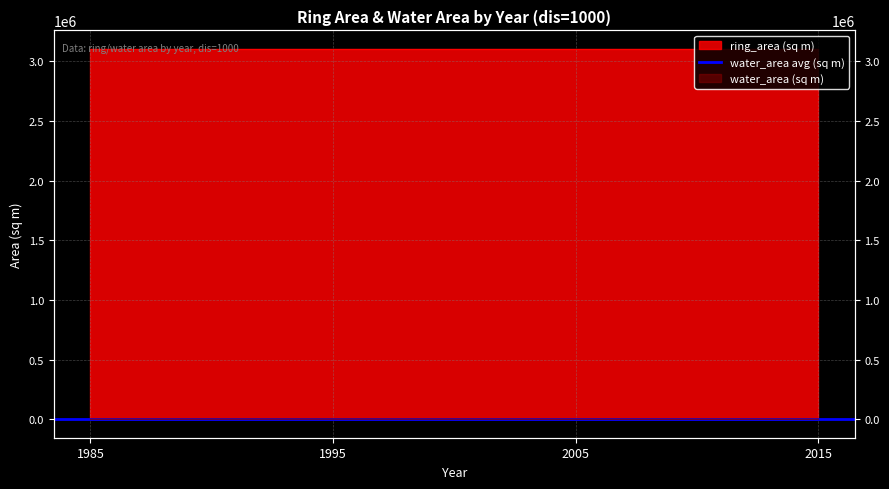

Reading left to right, what are all the values shown in this chart?

1985=0.0	1995=831.9	2005=0.0	2015=0.0